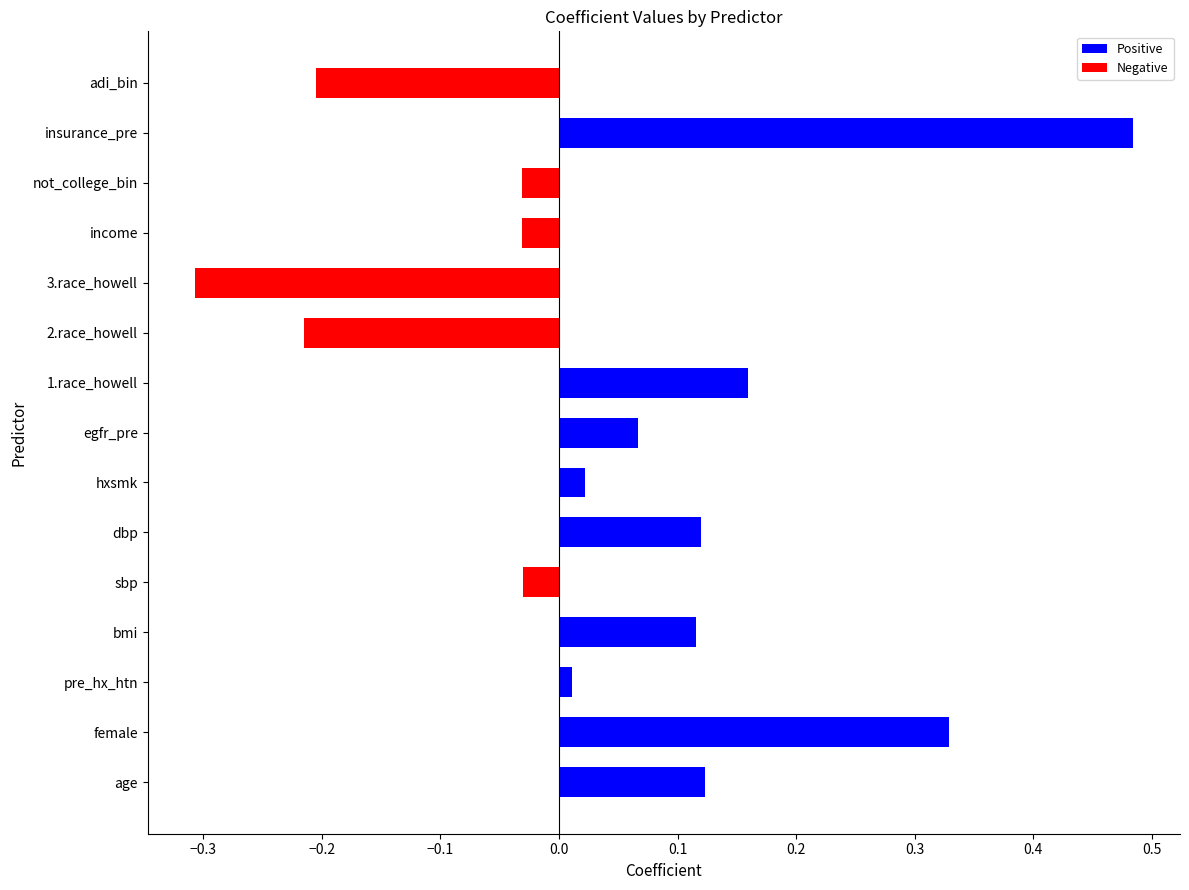

What is the sum of the values at income and adi_bin?

-0.2